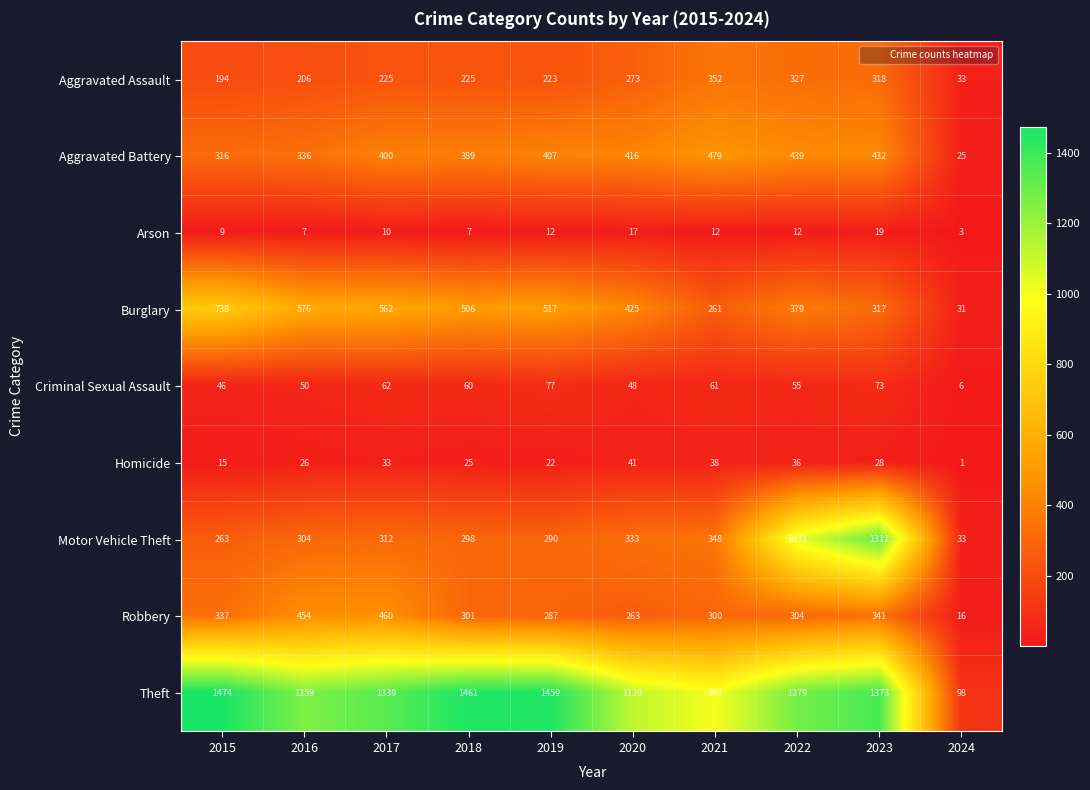

Is the value of Robbery at 2020 greater than the value of Motor Vehicle Theft at 2016?

No